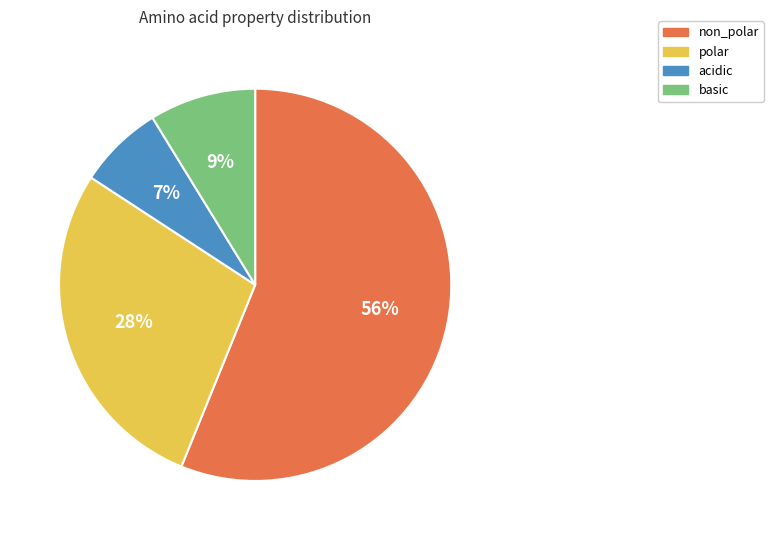

Do polar and non_polar together represent more than half of the pie?

Yes